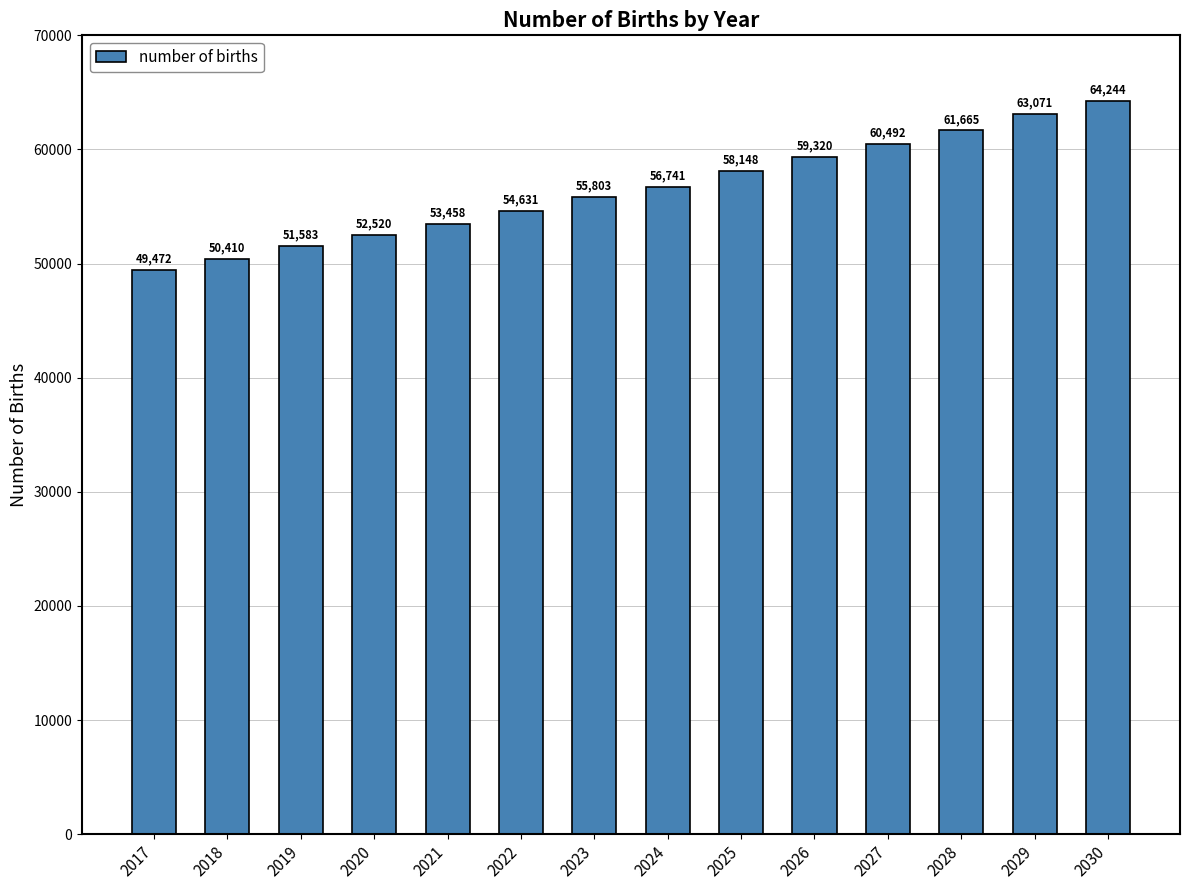

True or false: the data shows 55802.9 at 2023.

True